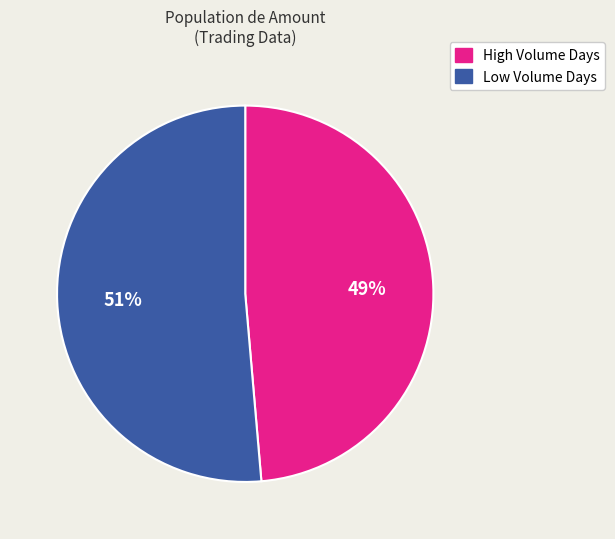

Between High Volume Days and Low Volume Days, which is larger?

Low Volume Days